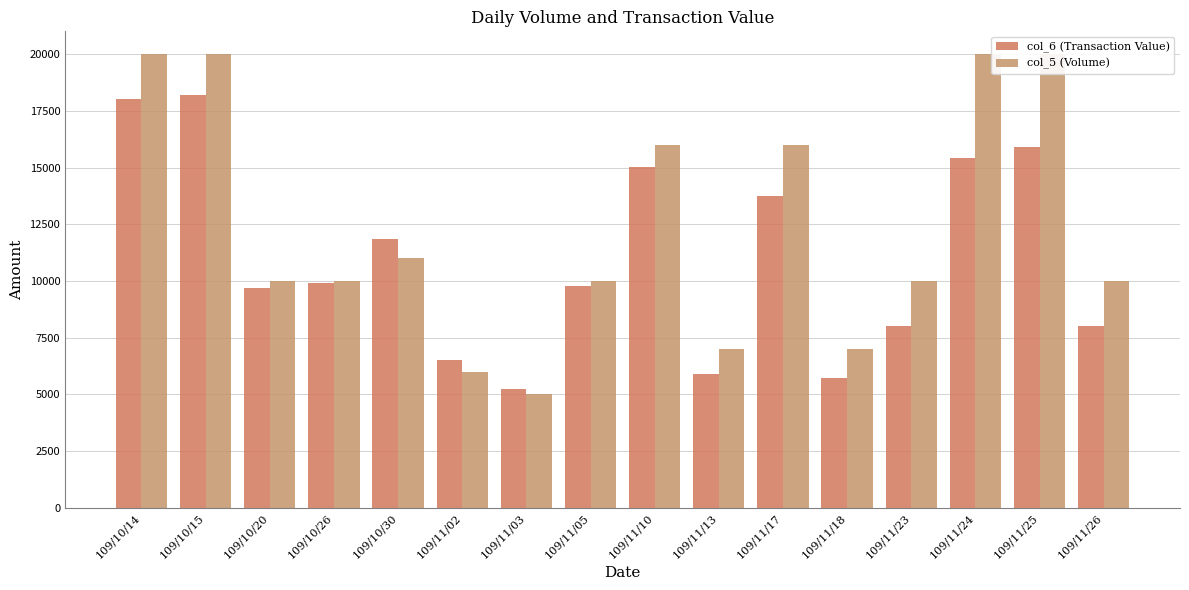

What is the lowest value of the col_6 (Transaction Value) series?

5250